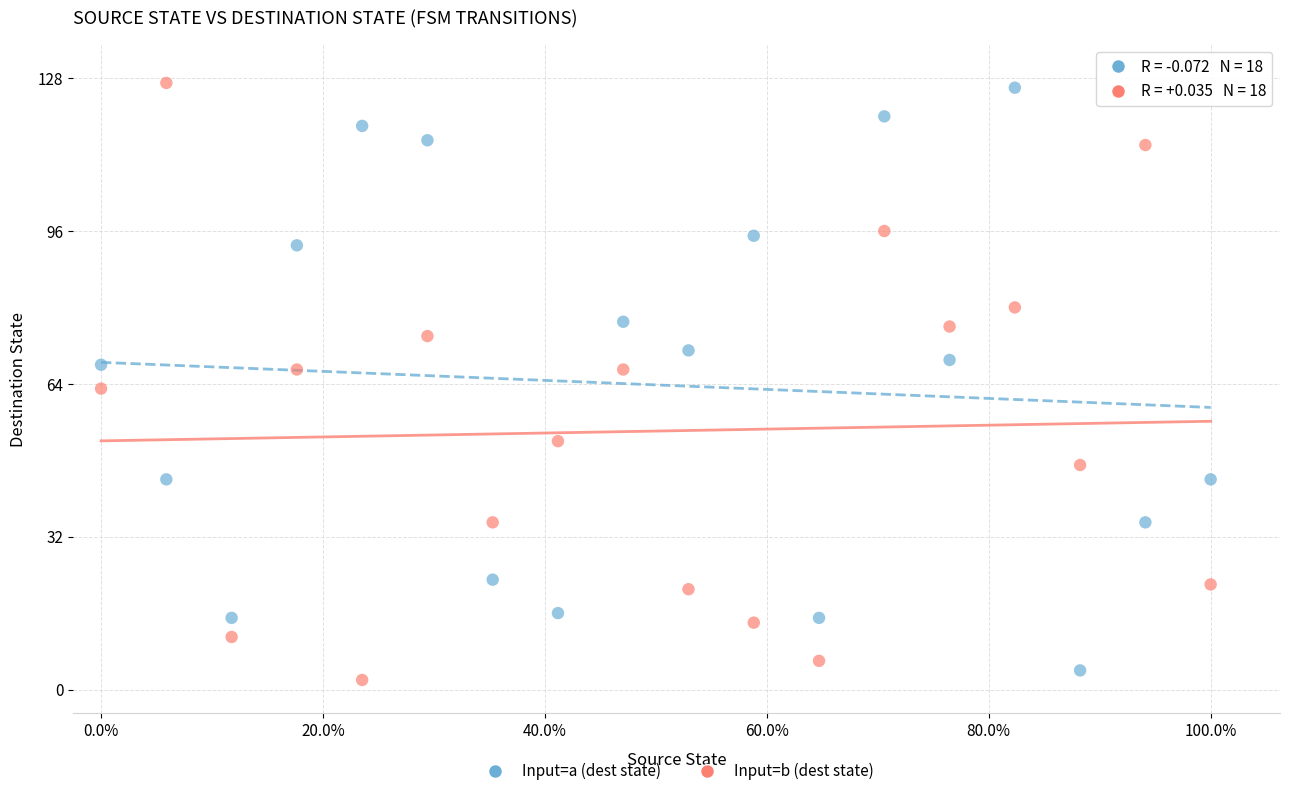

Across all data points, what is the range of Y values (max minus min)?

125